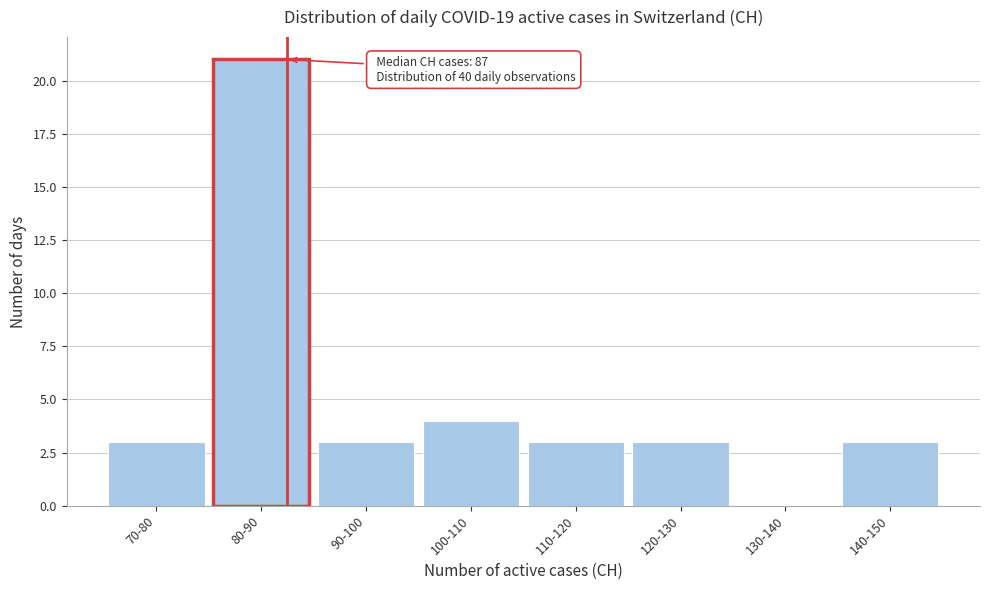

Reading left to right, transcribe all the data shown in this chart.

70-80=3	80-90=21	90-100=3	100-110=4	110-120=3	120-130=3	130-140=0	140-150=3